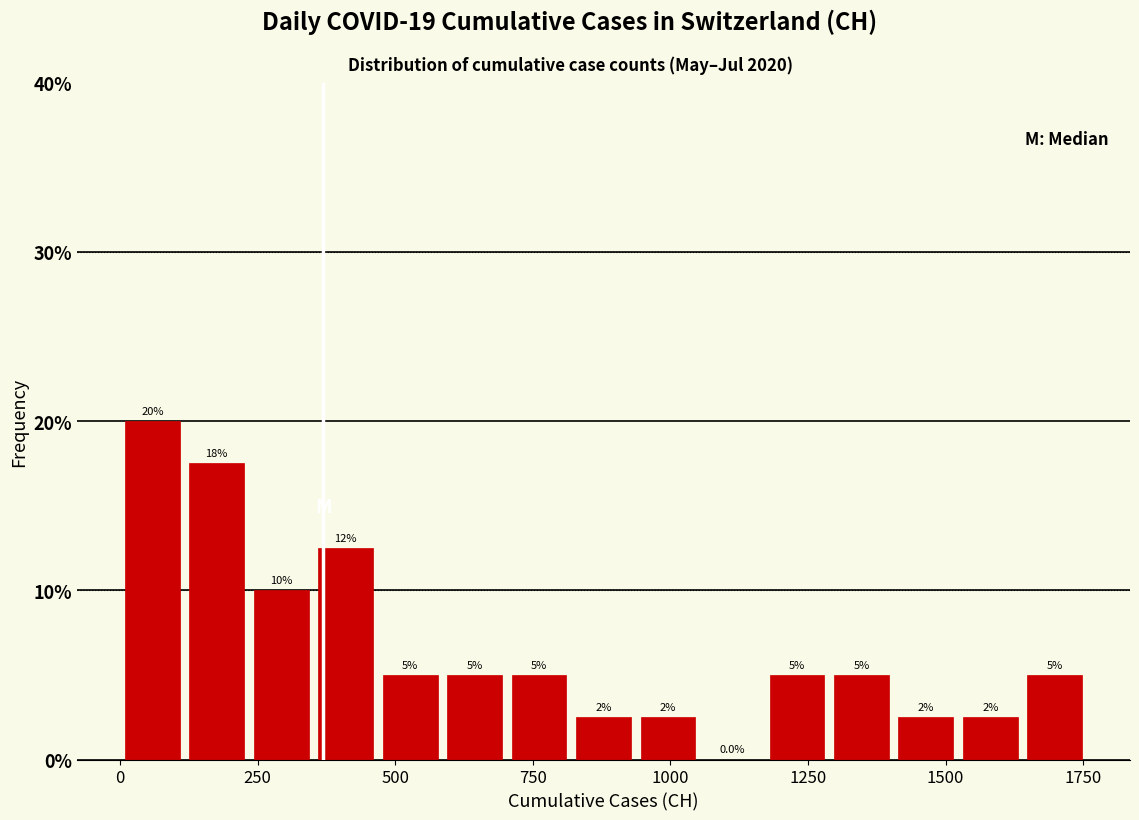

Around what value on the x-axis is the tallest bar? Give the approximate position of its centre, as read against the axis.

50